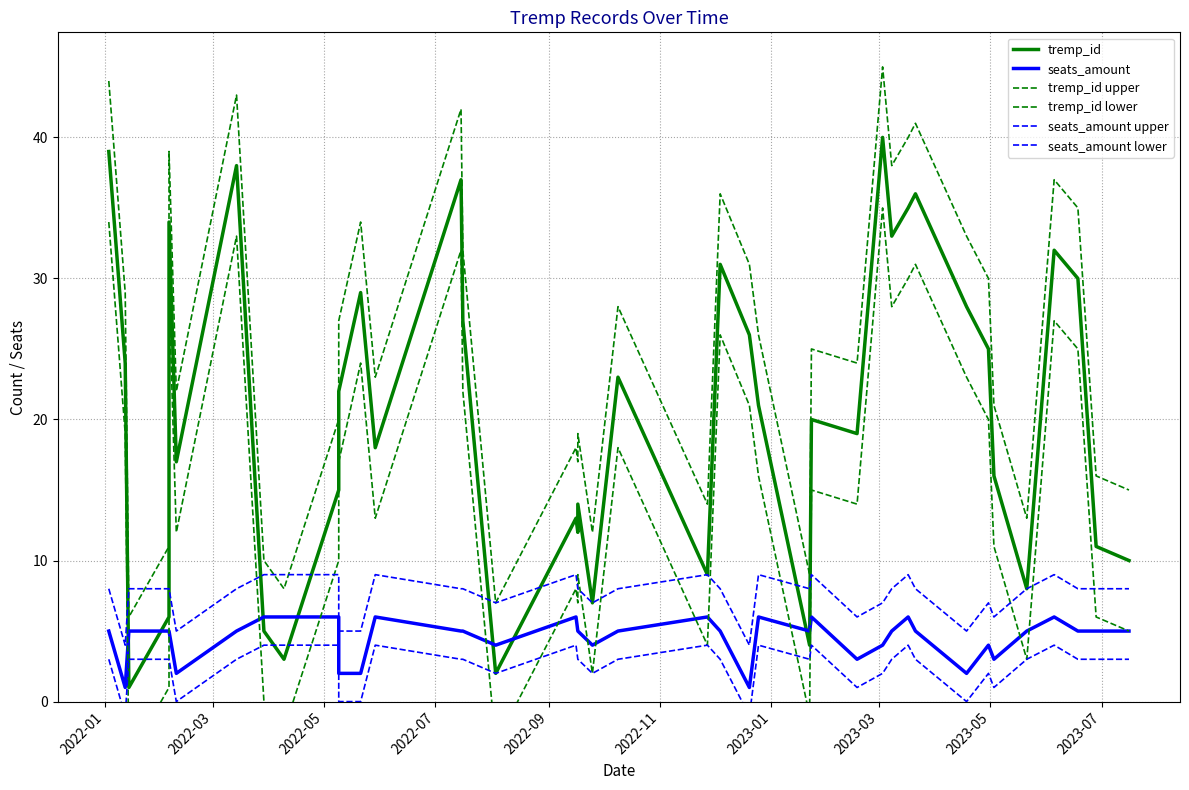

Count the seats_amount upper values in the range 7 to 9.

32